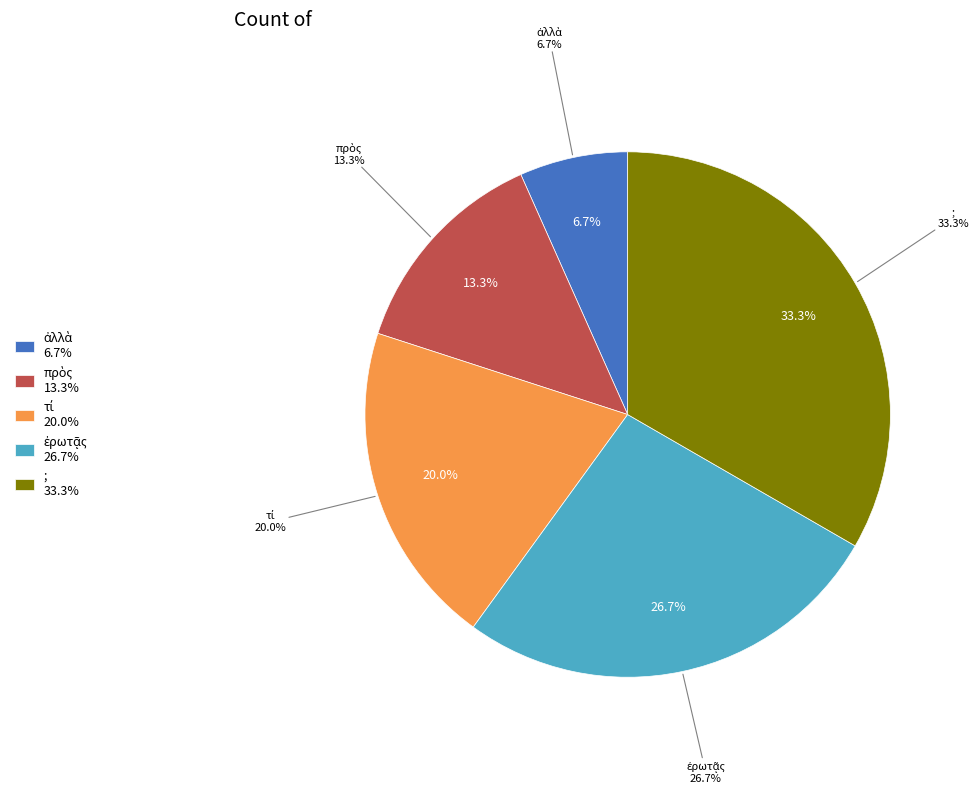

To the nearest percent, what portion does τί represent?

20%